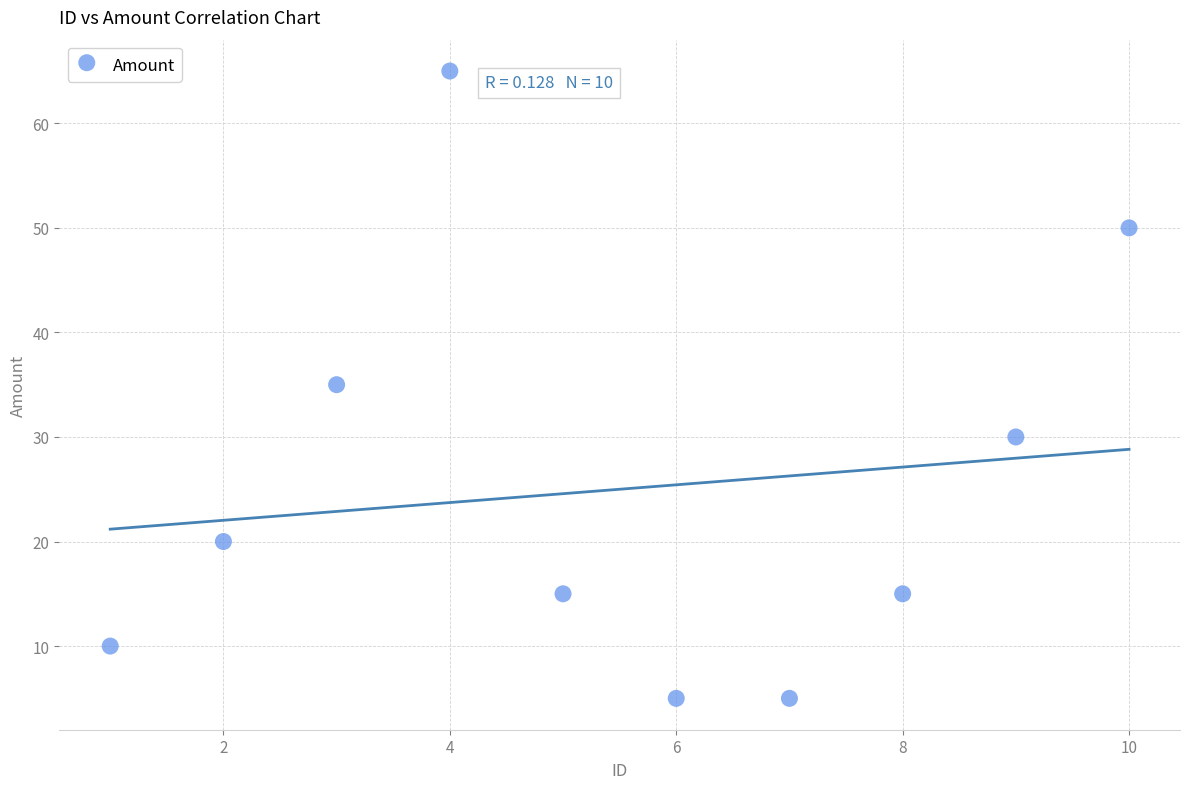

What is the average Y value?

25